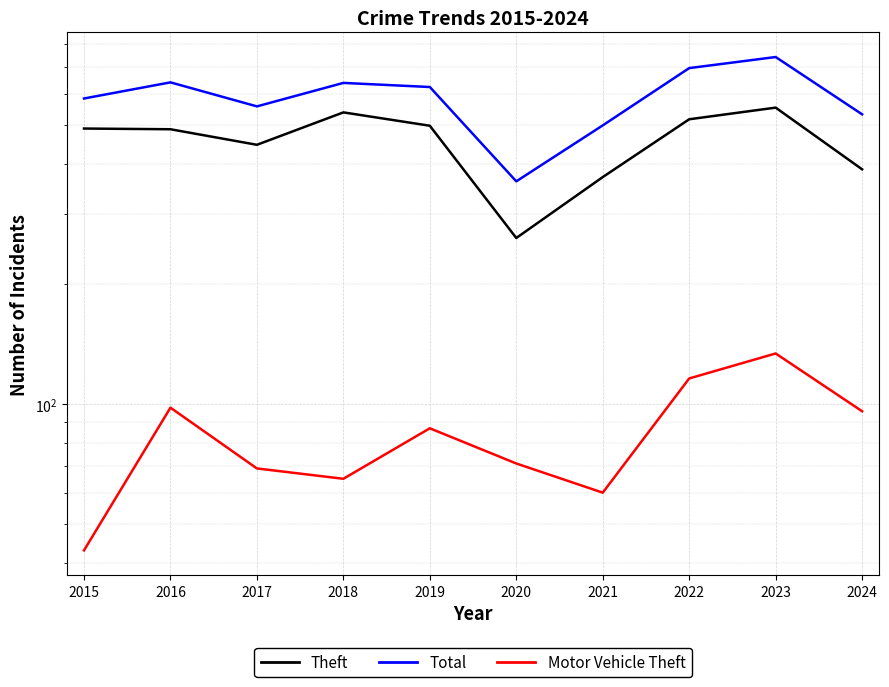

What is the lowest value of the Motor Vehicle Theft series?

43